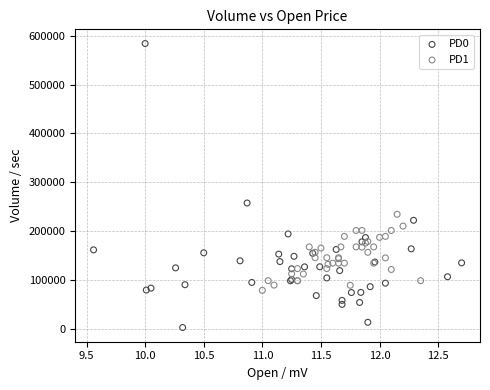

Which series contains the highest Y value?

PD0